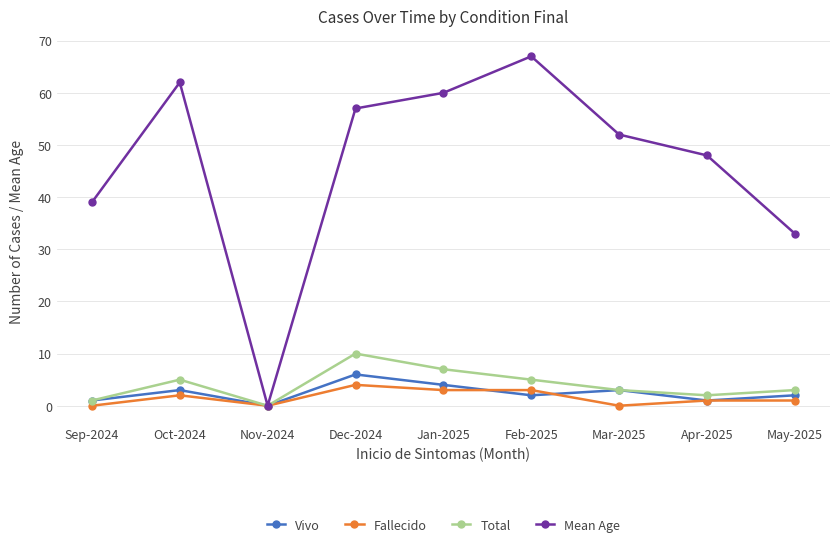

What is the total value across all series at Dec-2024?

77